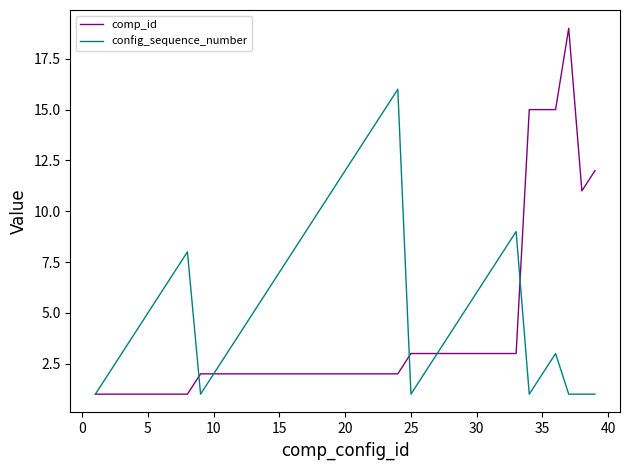

Which series has the largest total across all categories?

config_sequence_number